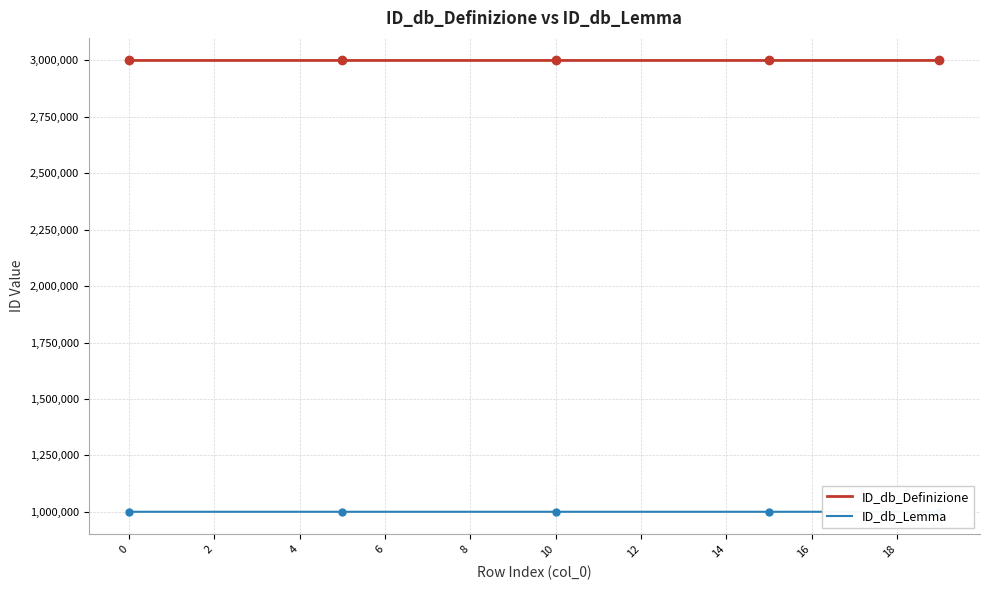

The value of ID_db_Definizione at 2 is 3000003. True or false?

True